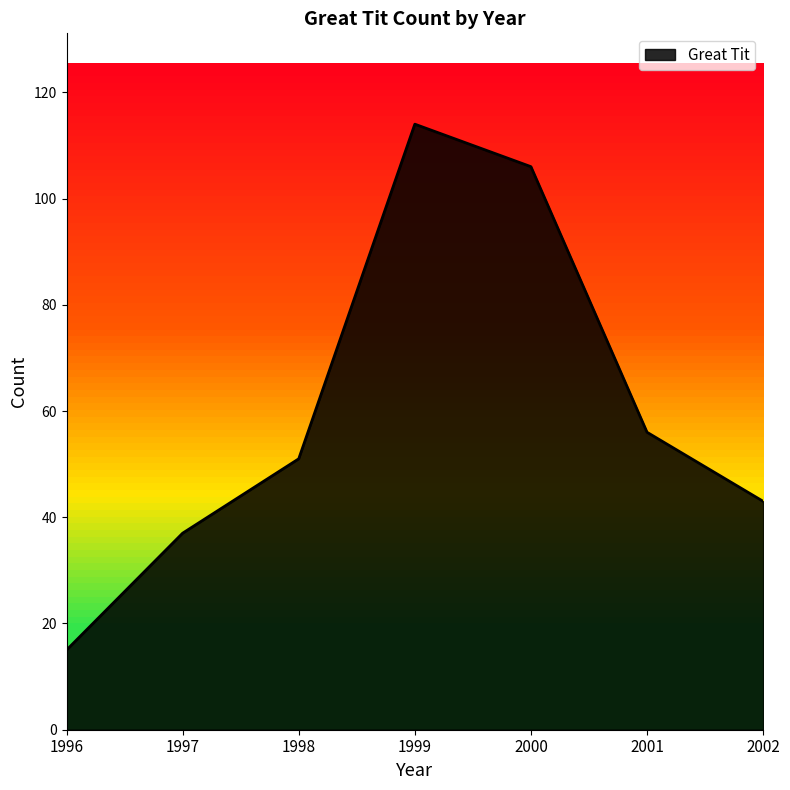

Reading right to left, extract all data points from this chart.

2002=43	2001=56	2000=106	1999=114	1998=51	1997=37	1996=15